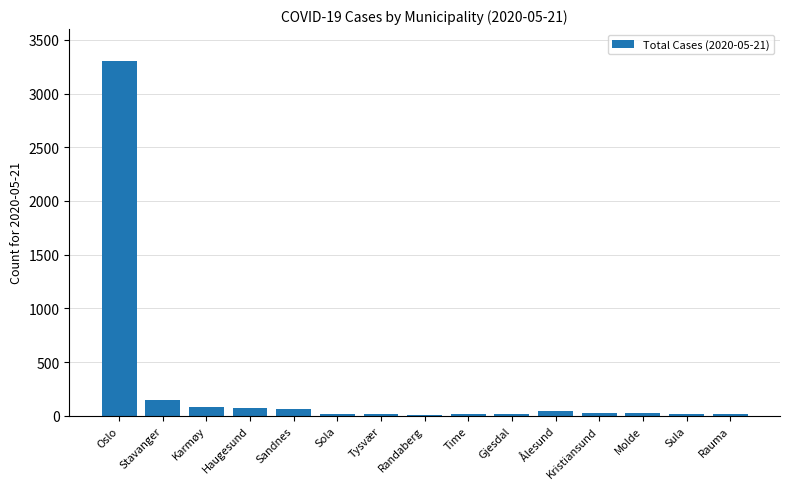

What is the sum of the values at Ålesund and Gjesdal?

53